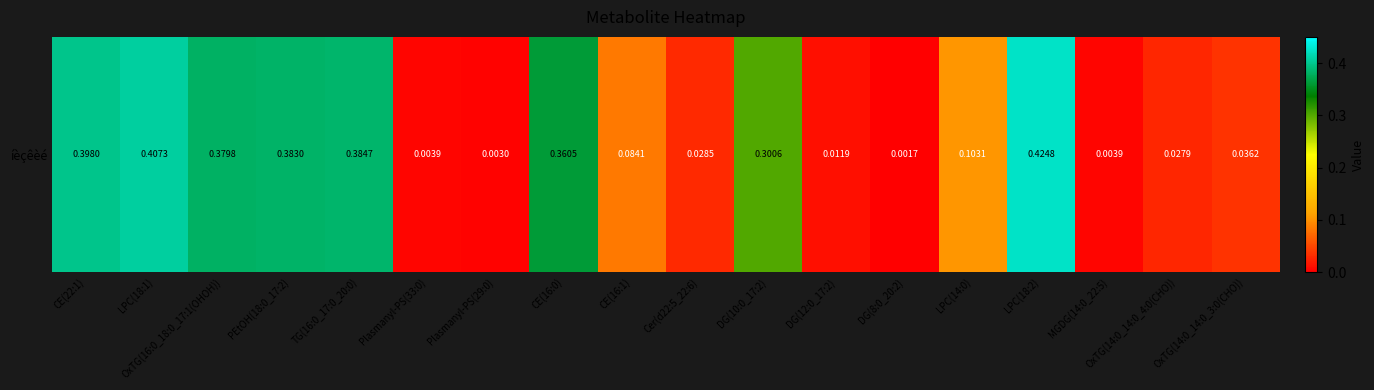

List the labels in order of value, largest first.

LPC(18:2), LPC(18:1), CE(22:1), TG(16:0_17:0_20:0), PEtOH(18:0_17:2), OxTG(16:0_18:0_17:1(OHOH)), CE(16:0), DG(10:0_17:2), LPC(14:0), CE(16:1), OxTG(14:0_14:0_3:0(CHO)), Cer(d22:5_22:6), OxTG(14:0_14:0_4:0(CHO)), DG(12:0_17:2), Plasmanyl-PS(33:0), MGDG(14:0_22:5), Plasmanyl-PS(29:0), DG(8:0_20:2)